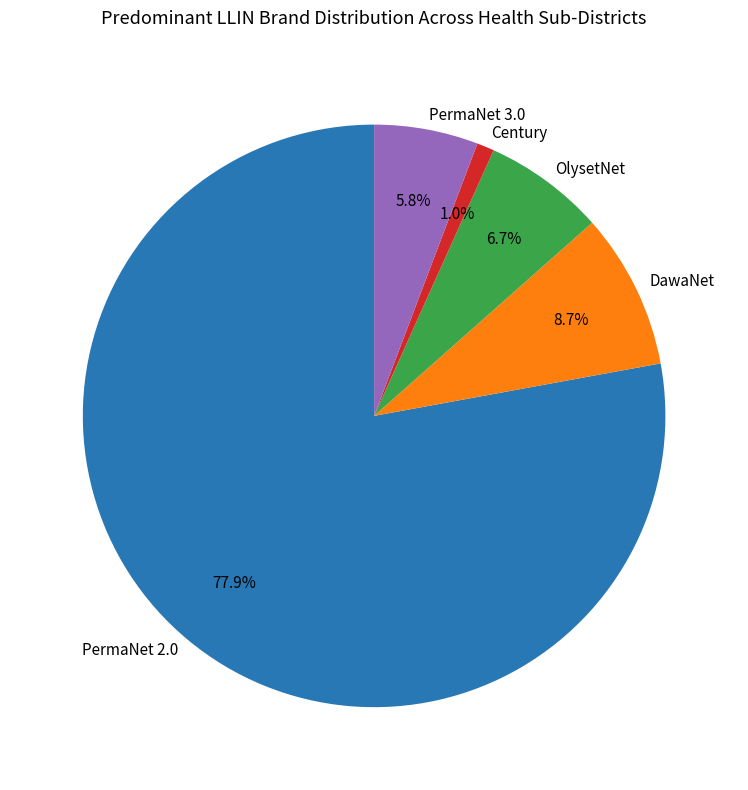

To the nearest percent, what is the difference between the OlysetNet and DawaNet slice percentages?

2%